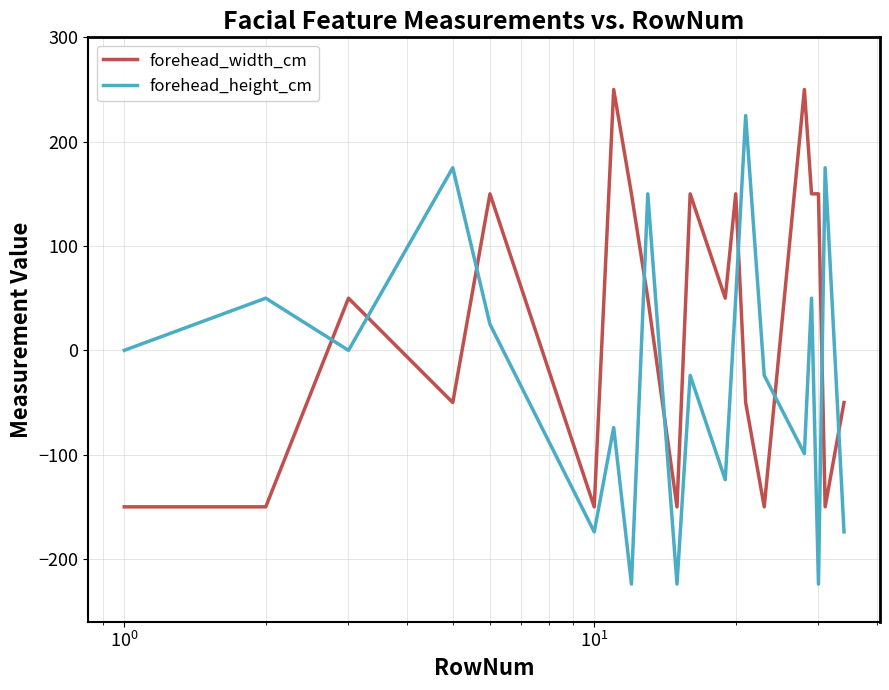

What is the lowest value of the forehead_width_cm series?

-150